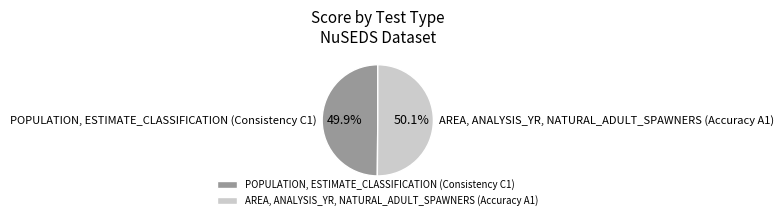

Is it true that AREA, ANALYSIS_YR, NATURAL_ADULT_SPAWNERS (Accuracy A1) is 58% of the pie?

False